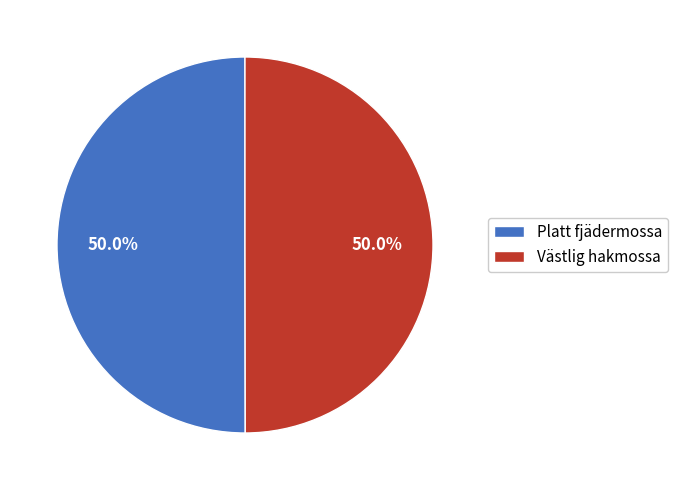

Do Västlig hakmossa and Platt fjädermossa together represent more than half of the pie?

Yes